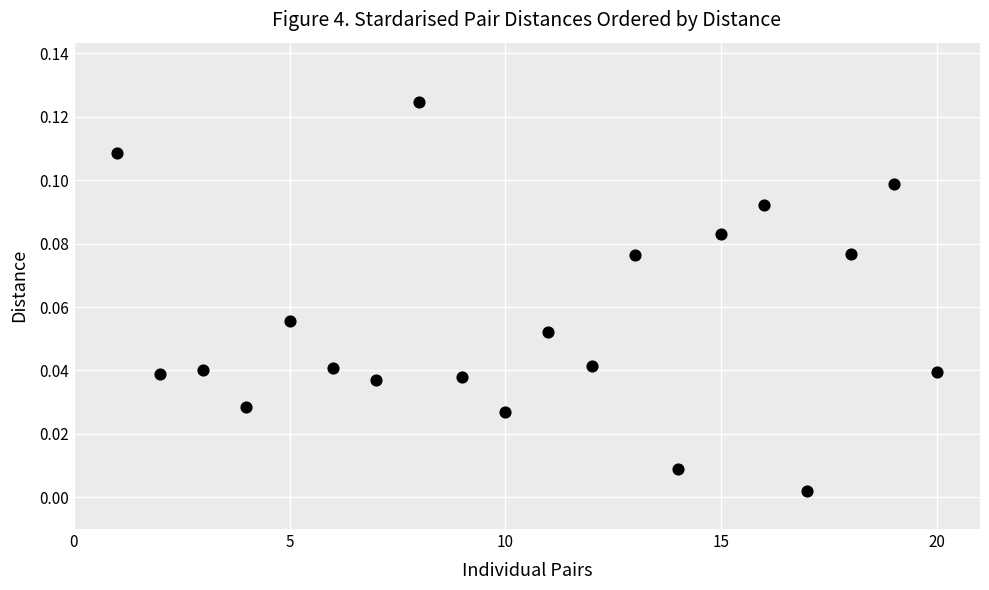

What is the range of X values (max minus min)?

19.0